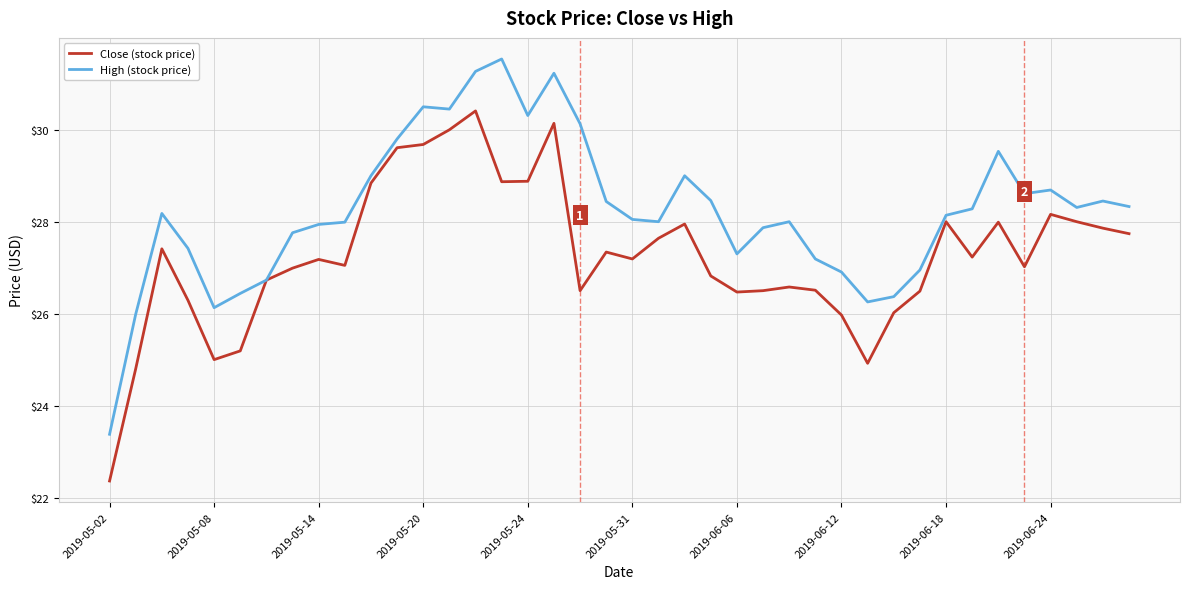

List the series in order of their peak value, highest first.

High (stock price), Close (stock price)